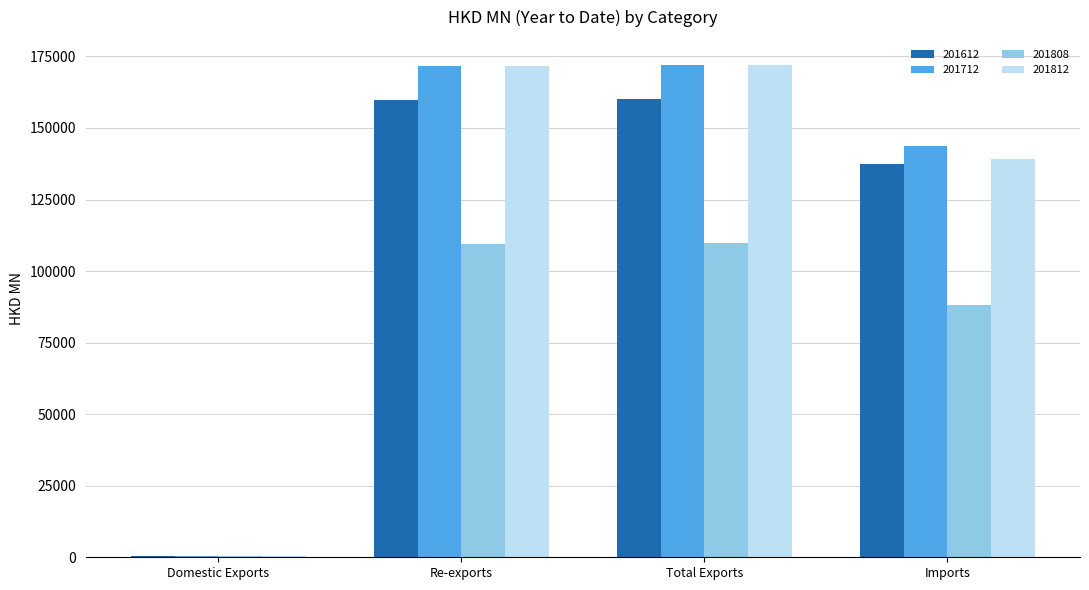

What is the spread (max minus min) of values at Imports?

55533.8